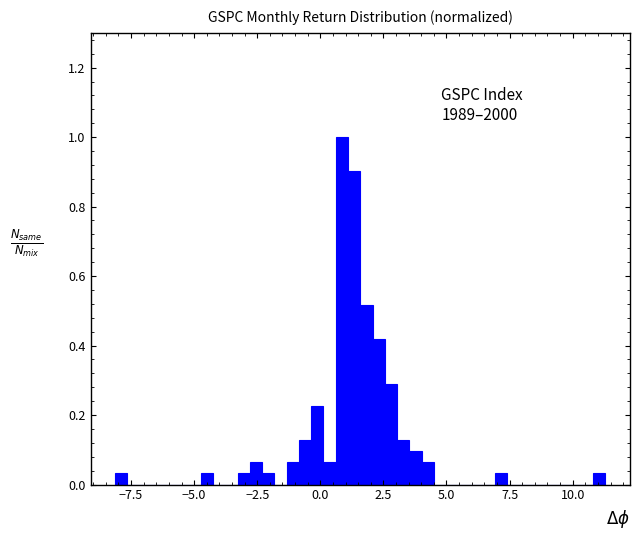

Read against the x-axis, roughly where is the centre of the tallest bar?

1.0